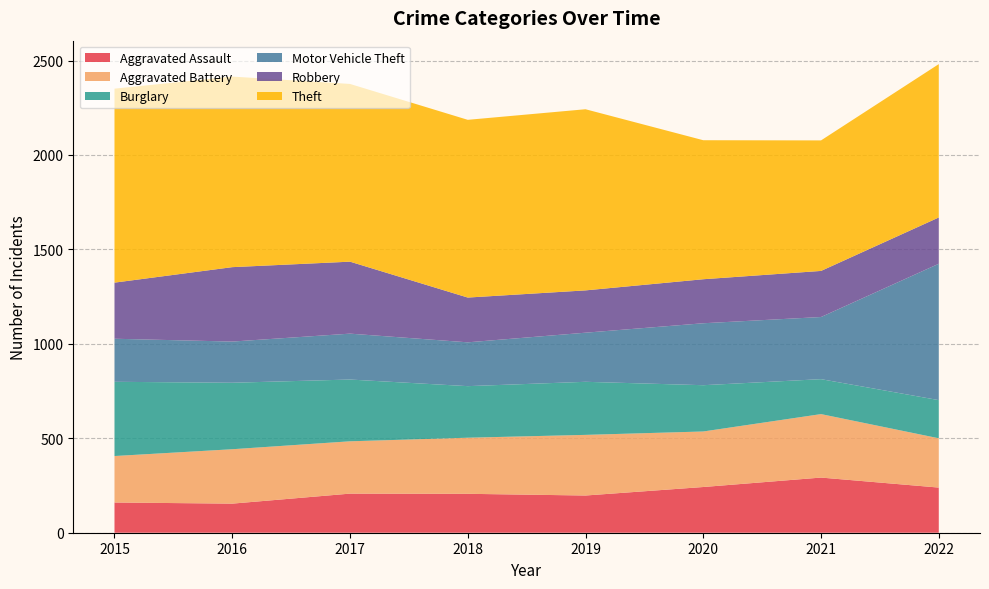

Reading left to right, transcribe all the data shown in this chart.

Aggravated Assault: 160	154	207	206	197	242	292	239
Aggravated Battery: 246	288	277	297	321	294	336	261
Burglary: 393	352	327	273	281	245	185	202
Motor Vehicle Theft: 228	218	243	232	260	328	329	722
Robbery: 297	394	381	237	224	233	244	245
Theft: 1027	1009	941	941	959	736	691	812